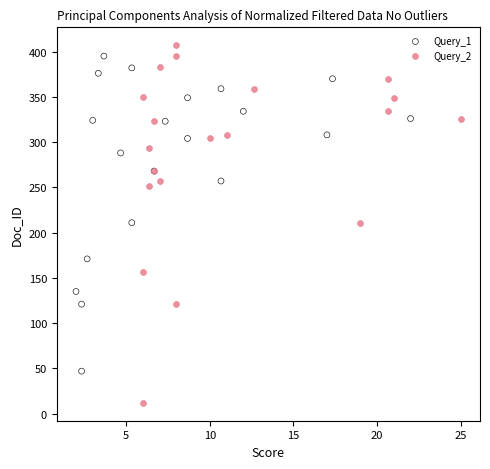

Which series has the widest spread of Y values?

Query_2